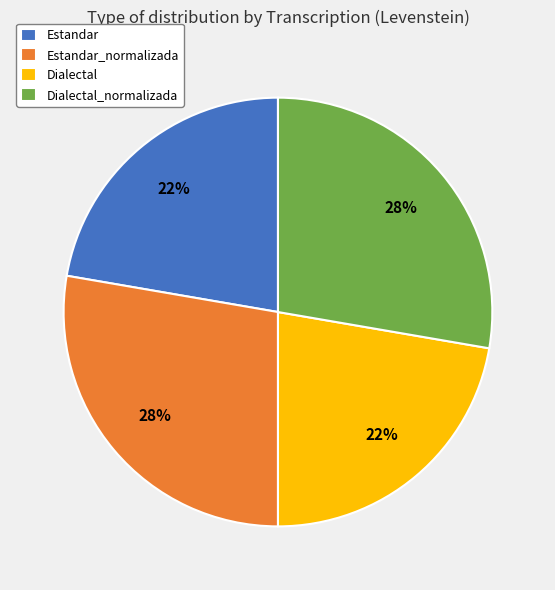

Is Dialectal_normalizada the majority of the pie?

No